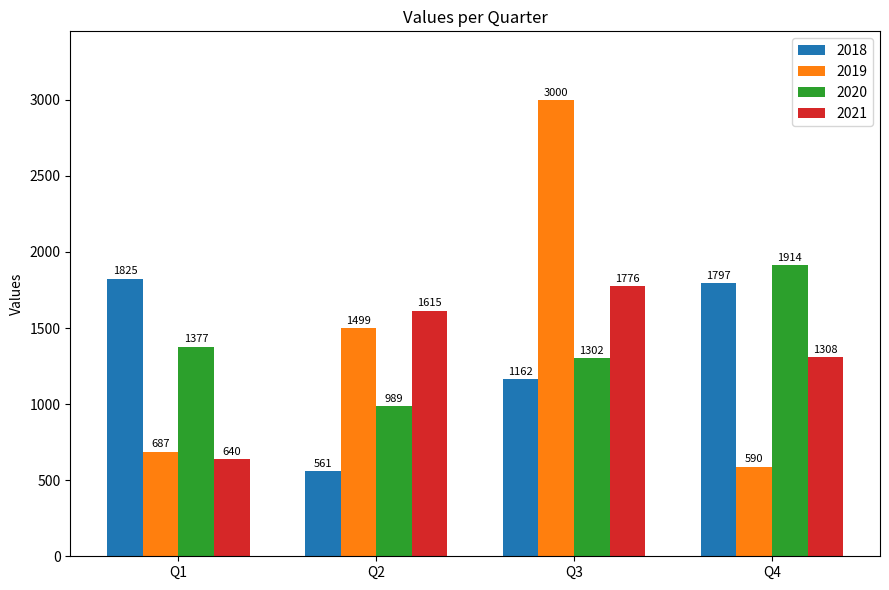

What is the total value across all series at Q4?

5609